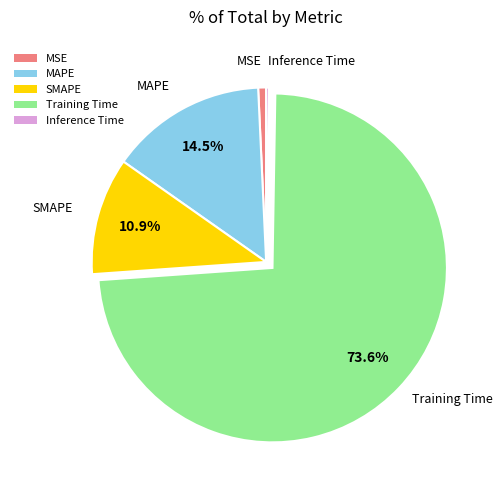

Combined, what portion of the pie is SMAPE and Training Time?

84.5%